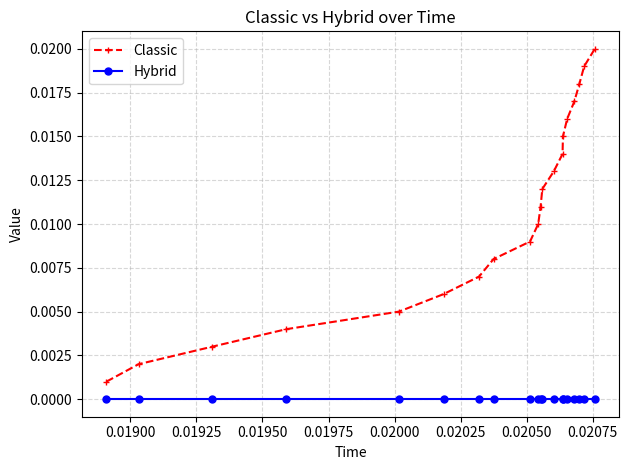

True or false: Hybrid and Classic intersect in this chart.

False